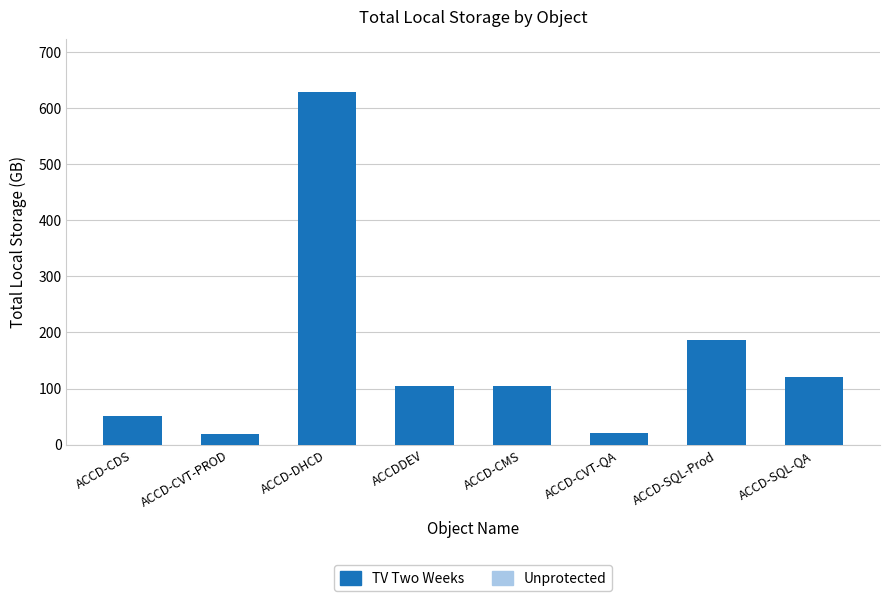

Read the value at ACCD-CDS.

51.1